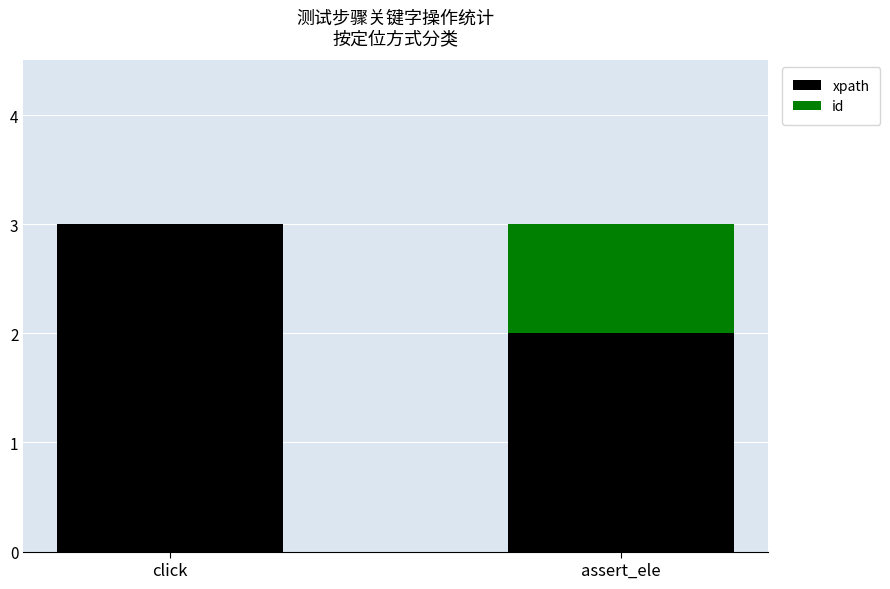

True or false: xpath has a value of 4 at click.

False